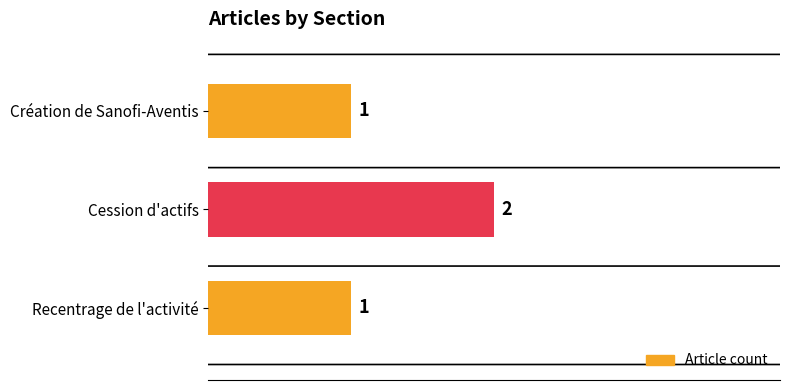

What is the minimum value shown in the chart?

1